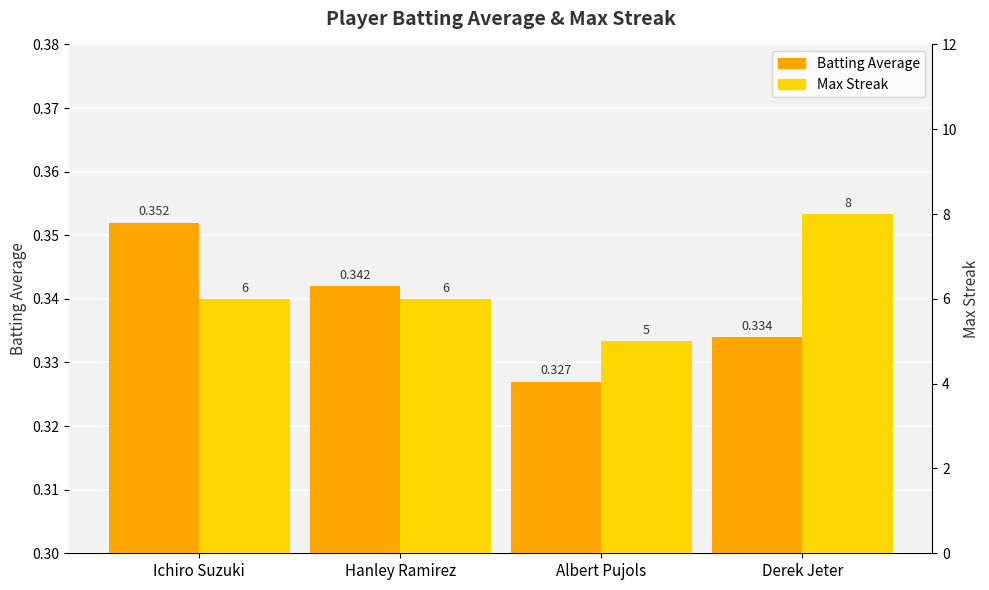

What is the difference between the highest and lowest values at Derek Jeter?

7.7